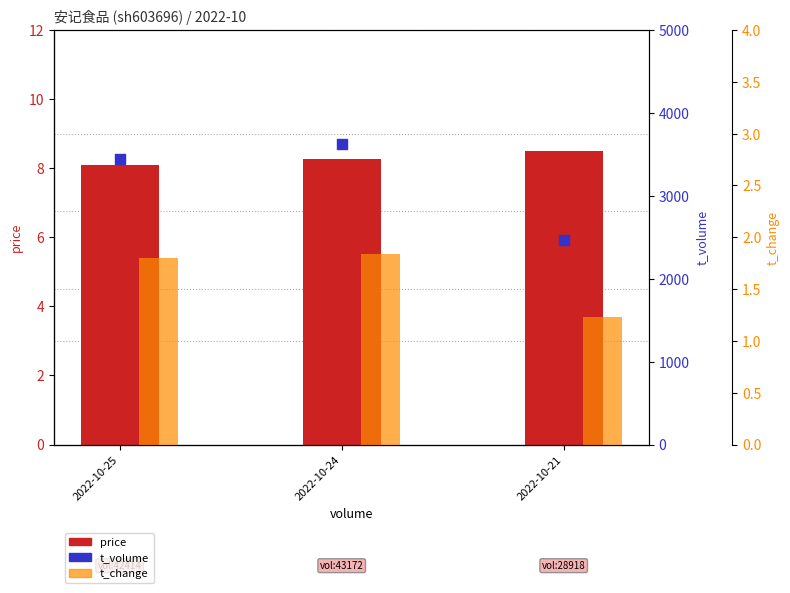

What is the total value across all series at 2022-10-21?

2481.7